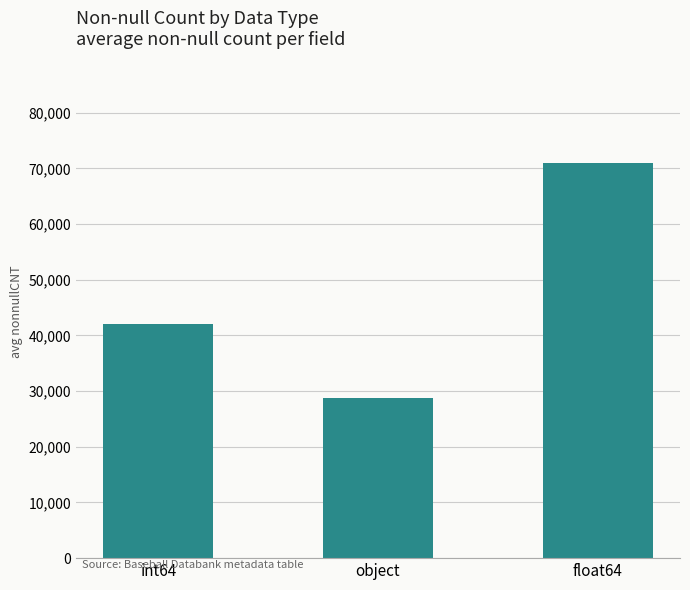

Reading left to right, extract all data points from this chart.

42061	28696	70968